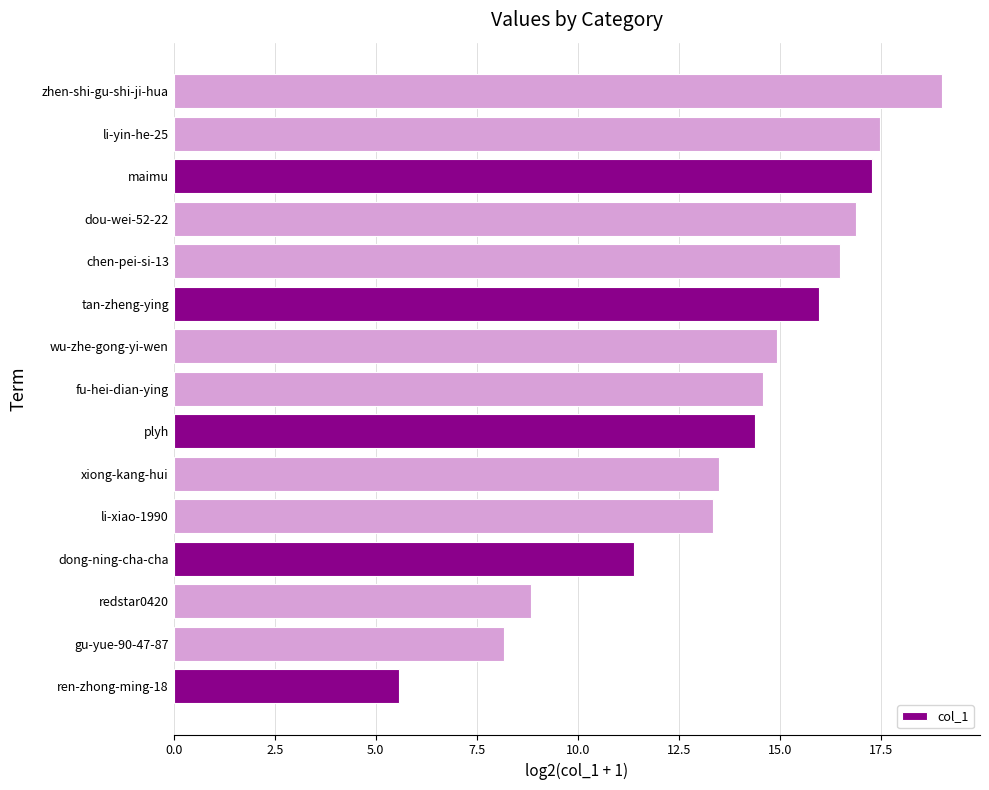

The chart shows a value of 4.6 at maimu. True or false?

False